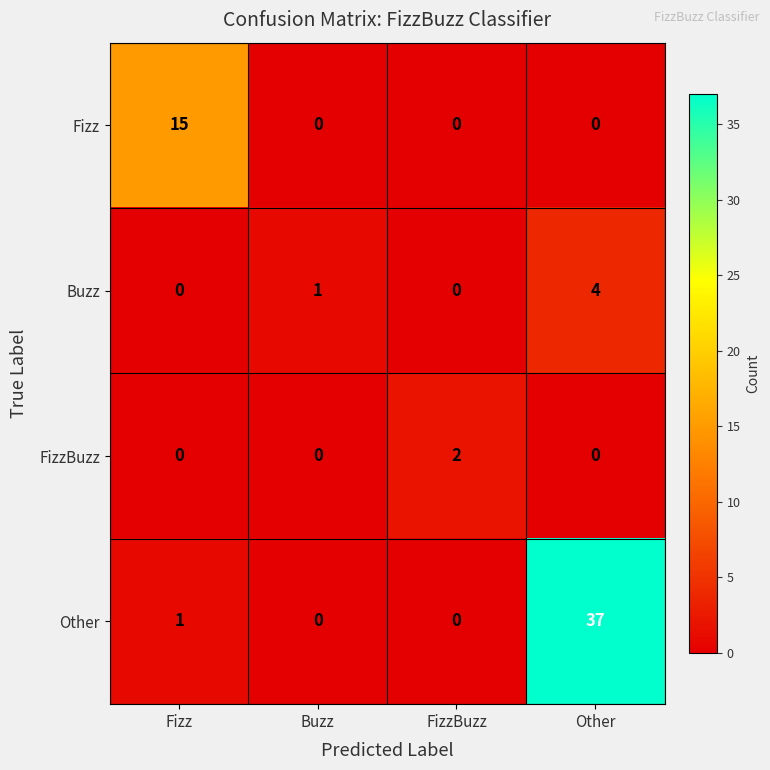

Reading left to right, list all the values displayed in this chart.

Fizz: 15	0	0	0
Buzz: 0	1	0	4
FizzBuzz: 0	0	2	0
Other: 1	0	0	37